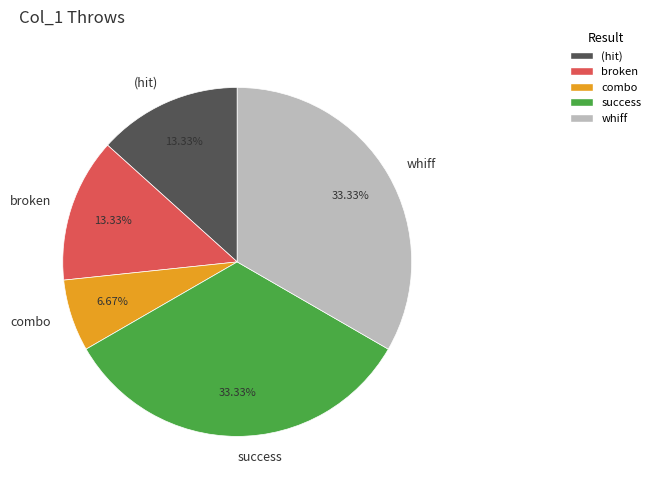

Count the number of slices in the pie.

5